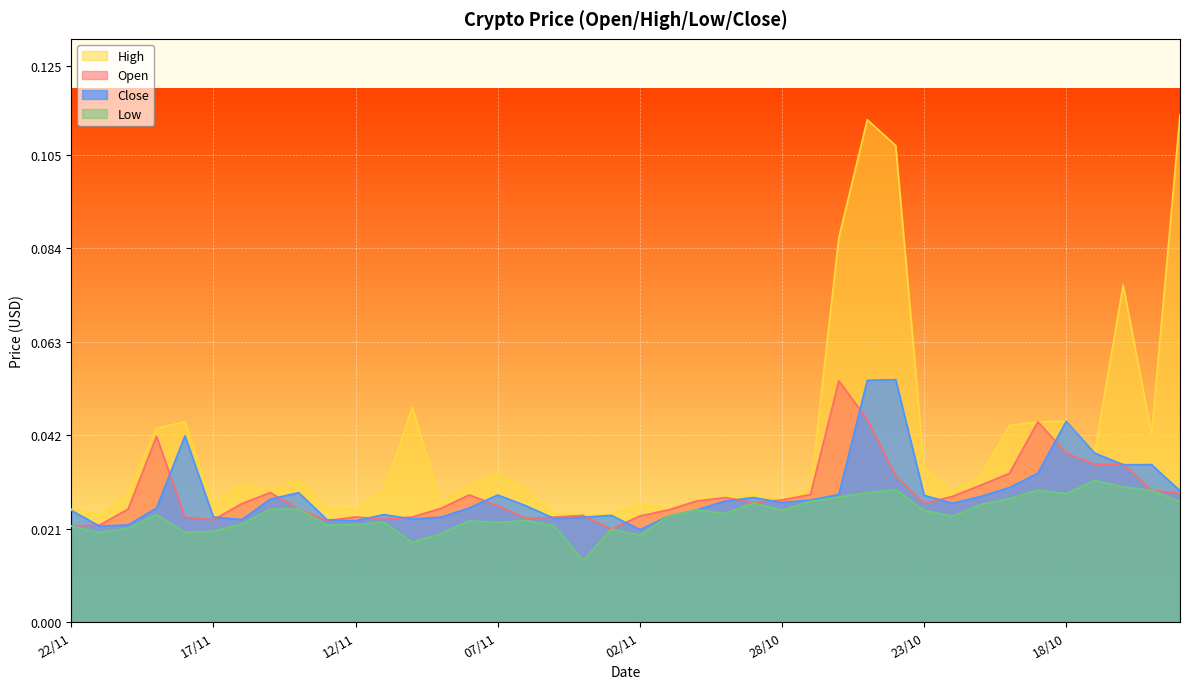

What is the label of the 4th point from the right?

17/10